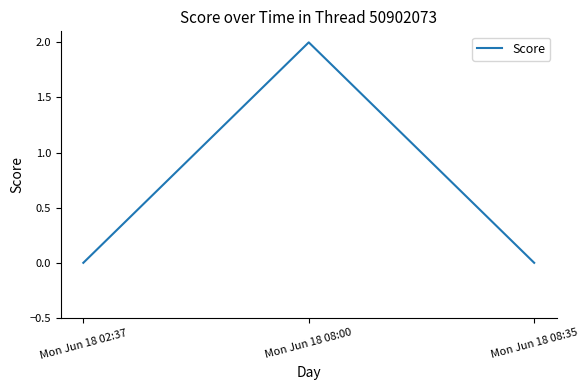

Does the chart display data point markers on the line(s)?

No